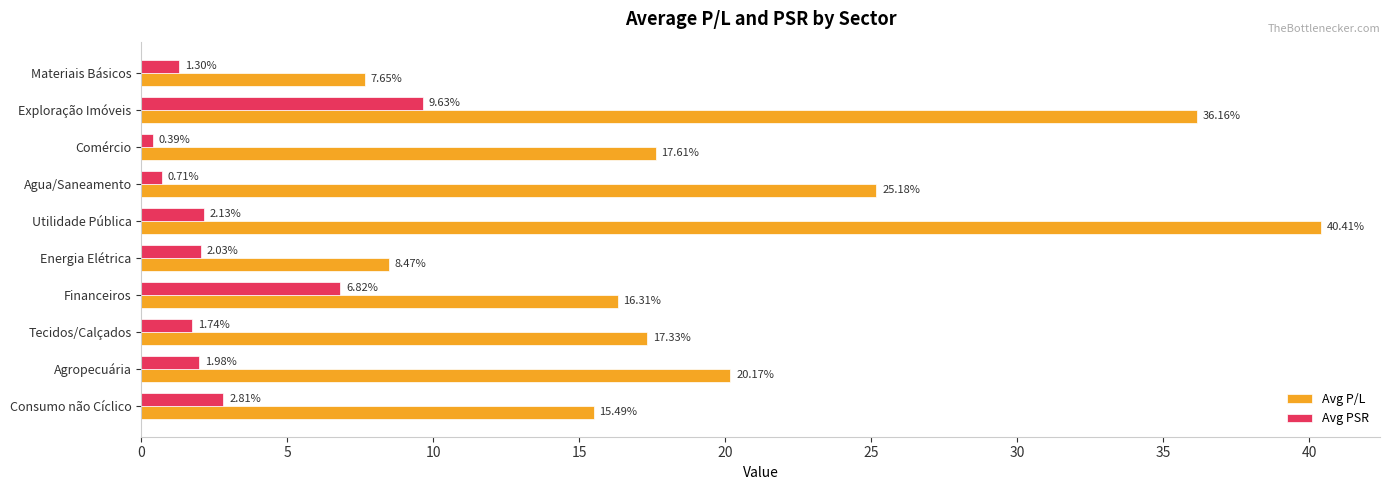

List the series in order of their overall mean, lowest first.

Avg PSR, Avg P/L